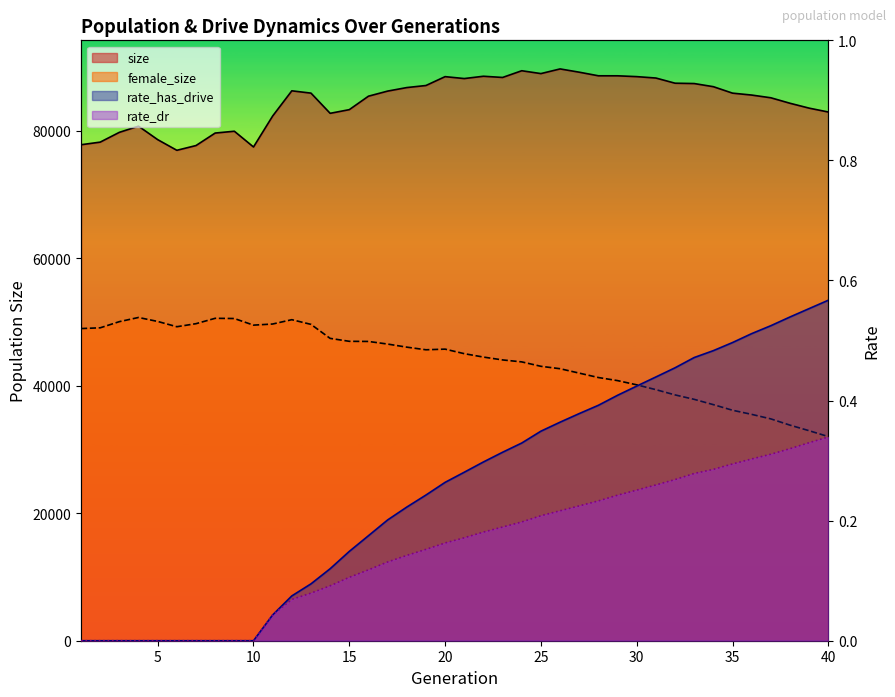

Is the value of rate_has_drive at 22 greater than the value of size at 31?

No